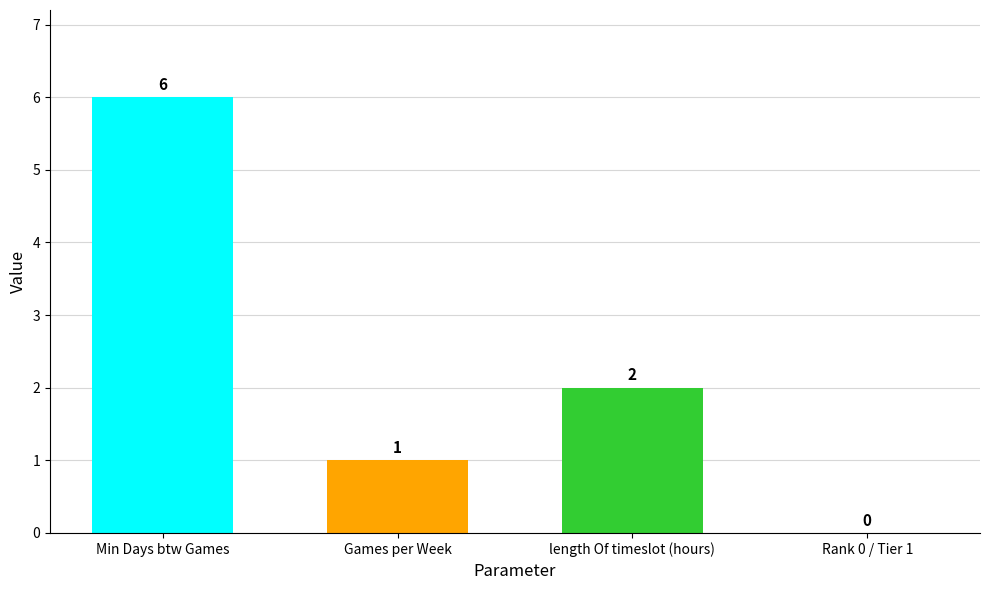

Between Rank 0 / Tier 1 and length Of timeslot (hours), which is larger?

length Of timeslot (hours)